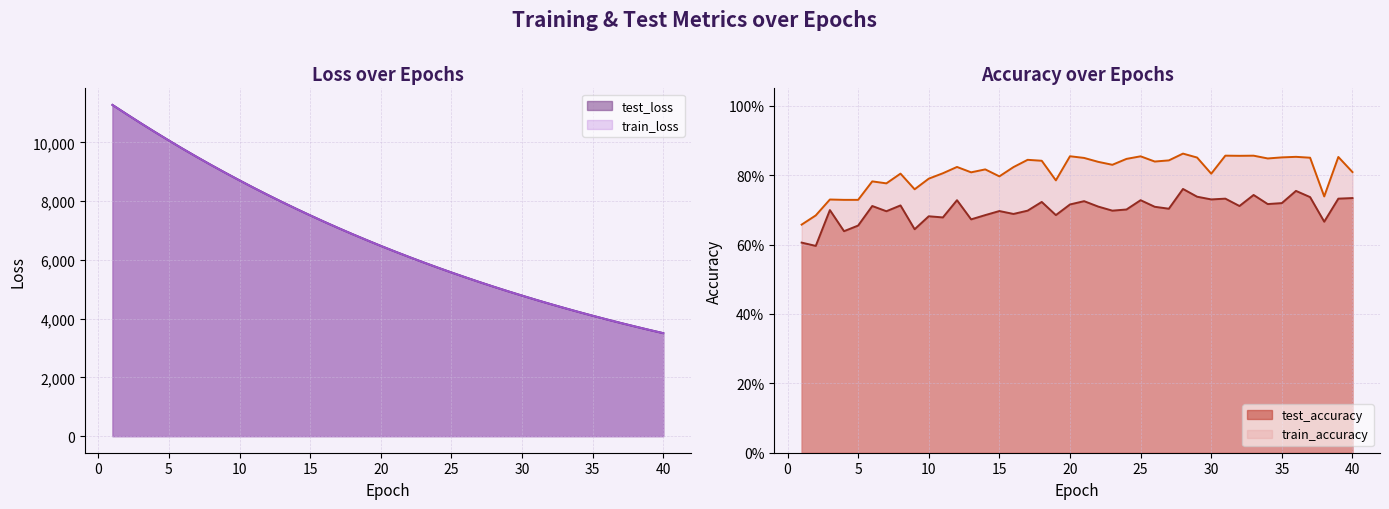

How many lines are shown in the chart?

4